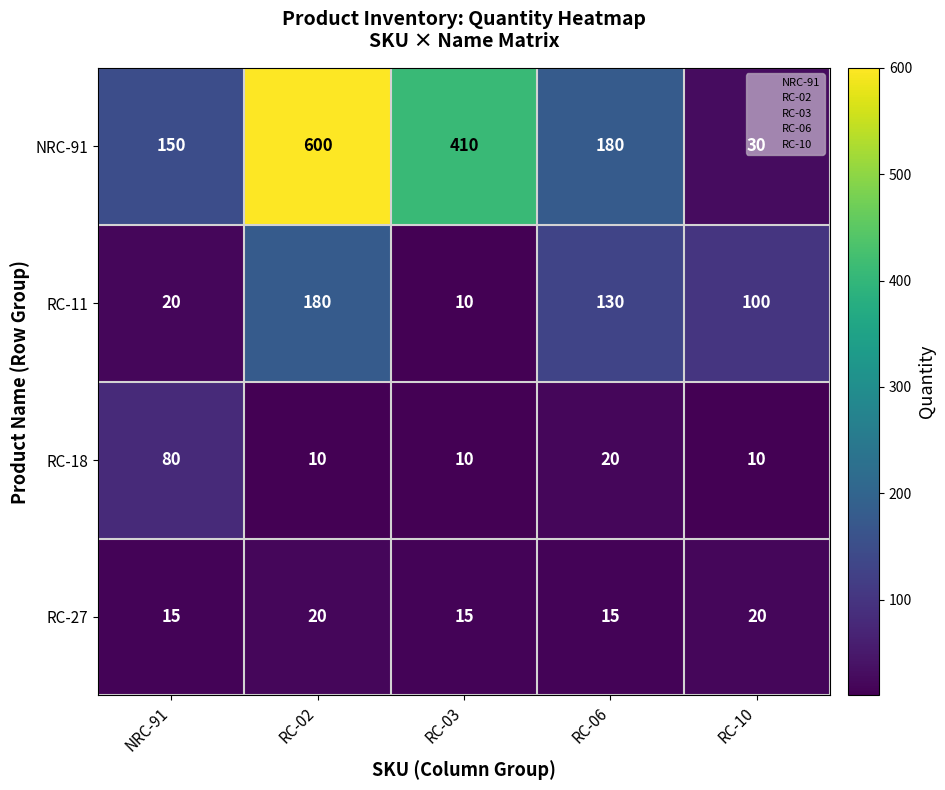

At which category does the chart reach its peak across all series?

RC-02